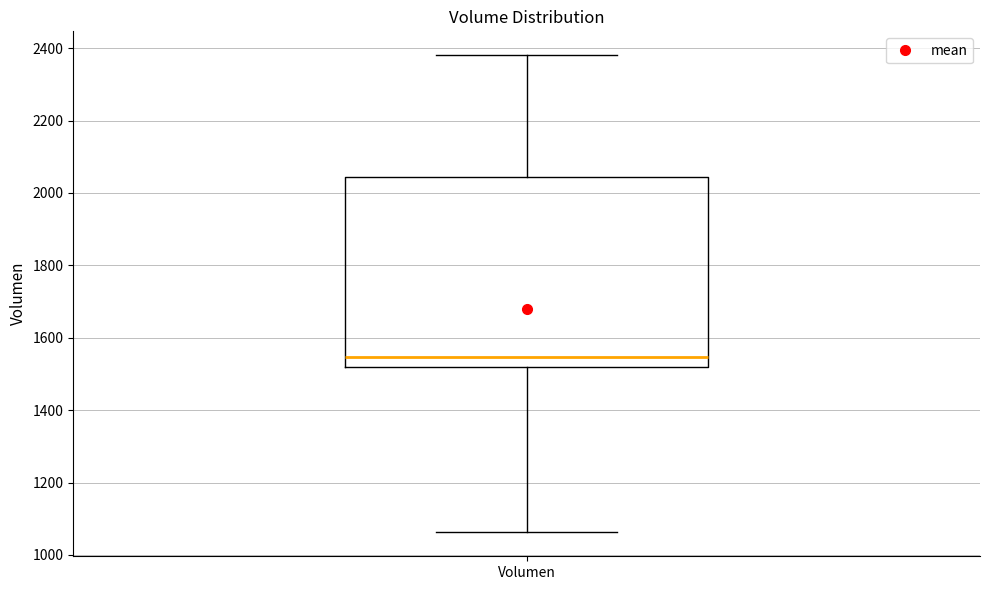

Transcribe this box plot: give where the median line is, the range the box spans, and where the two whiskers end, as read against the y-axis. The values are not printed on the chart, so give them approximately, as read against the axis.

median 1540, box 1520 to 2040, whiskers 1060 to 2380